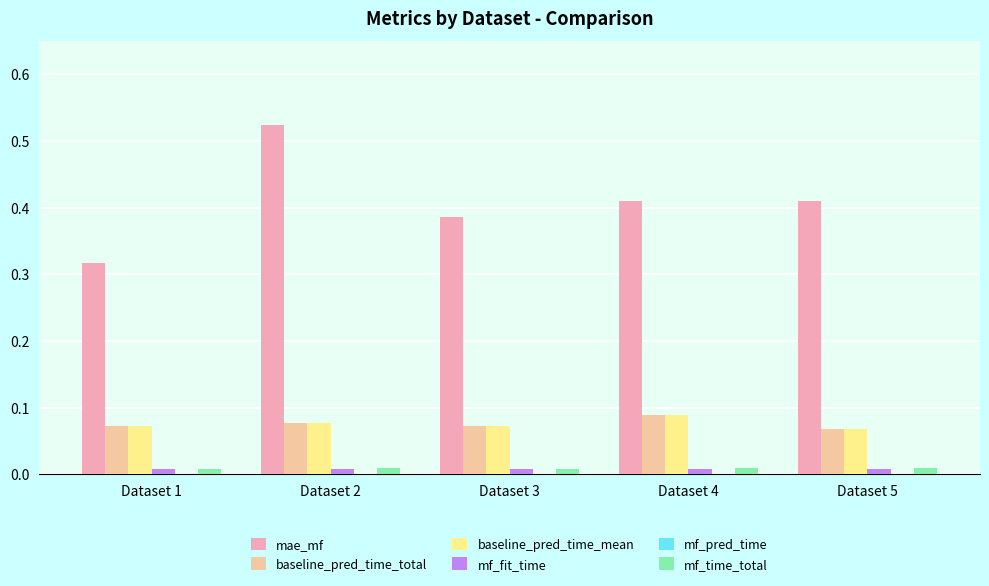

Which label corresponds to the largest value in the chart?

Dataset 2